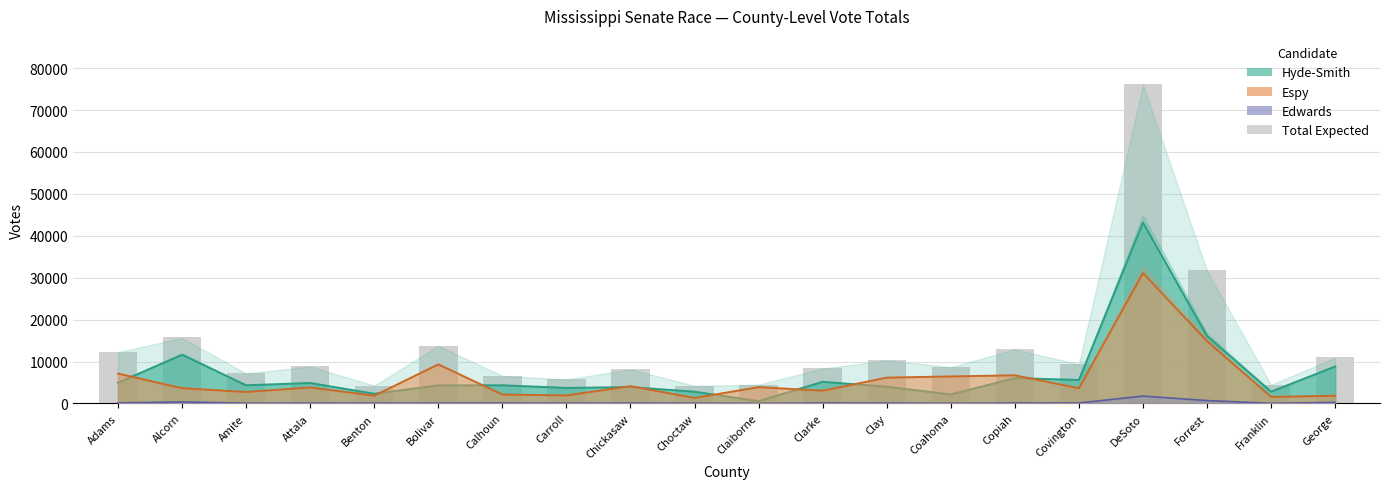

What is the change in value from Benton to Calhoun?

+2303